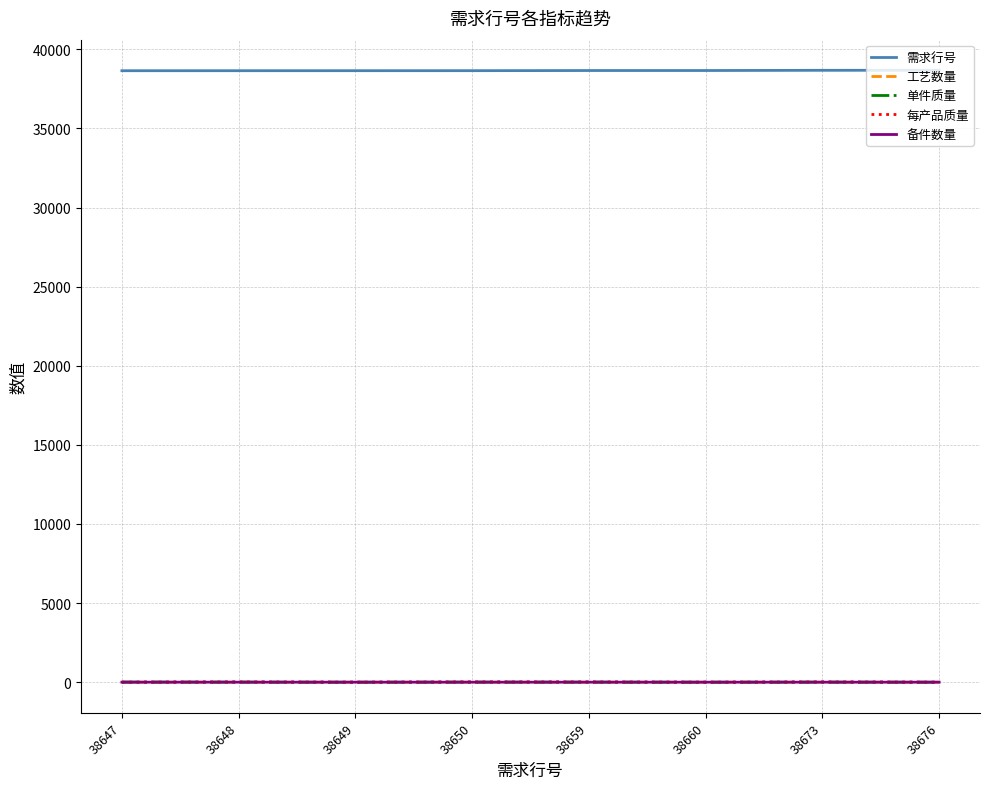

What are all the series names shown in the legend?

需求行号, 工艺数量, 单件质量, 每产品质量, 备件数量